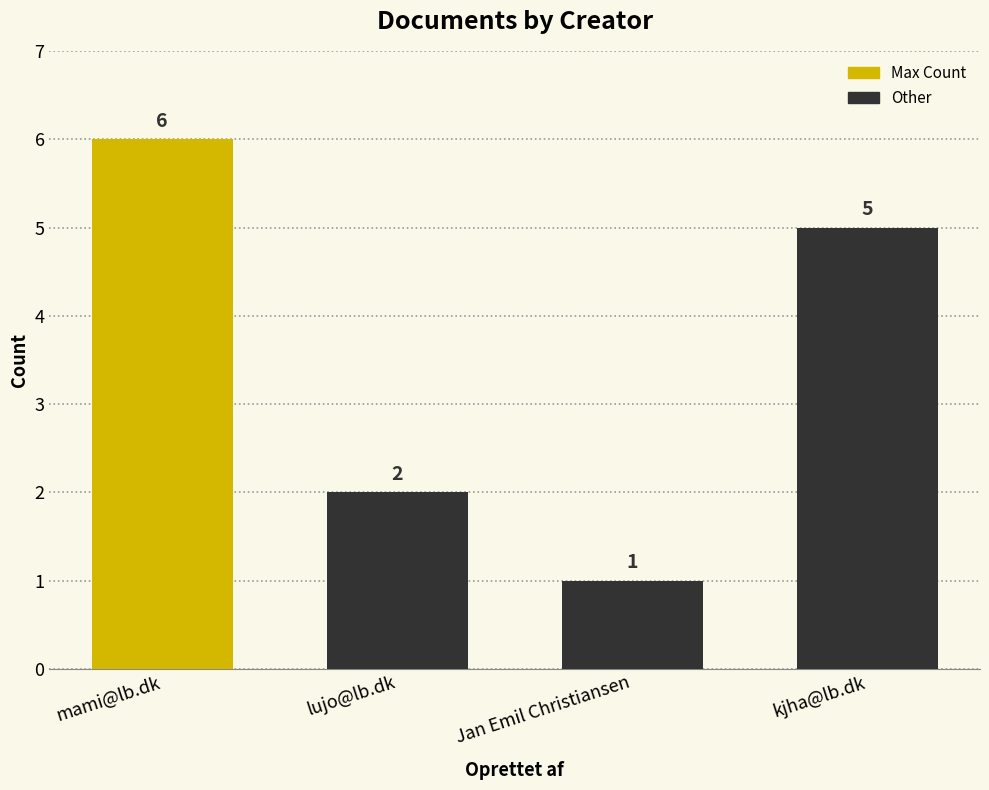

What value does the data have at lujo@lb.dk?

2